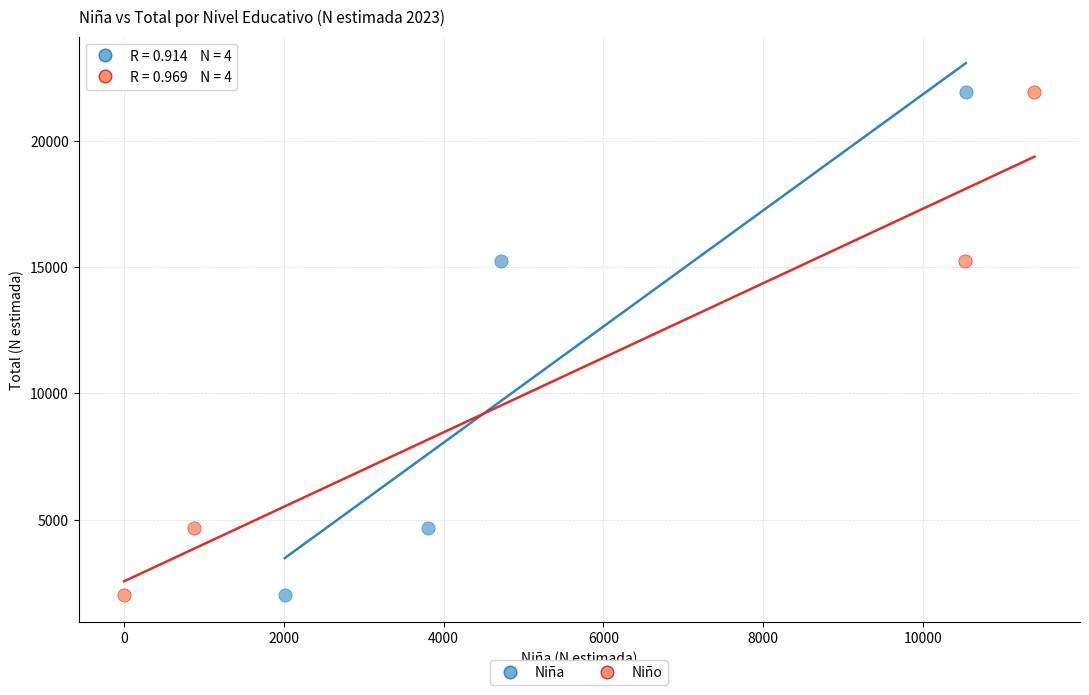

What are all the series names shown in the legend?

Niña, Niño